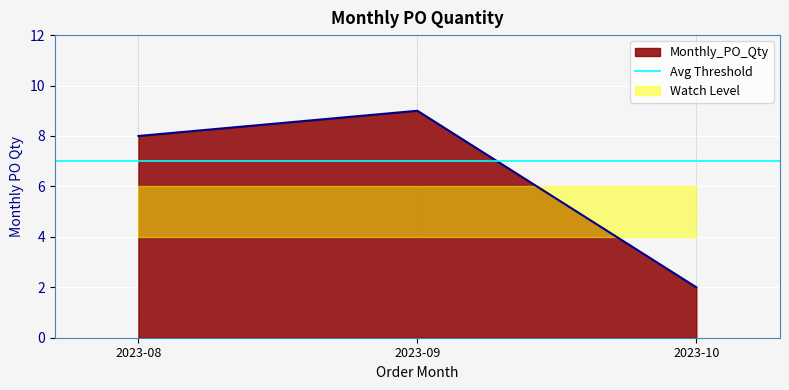

At which category does the chart reach its minimum across all series?

2023-10